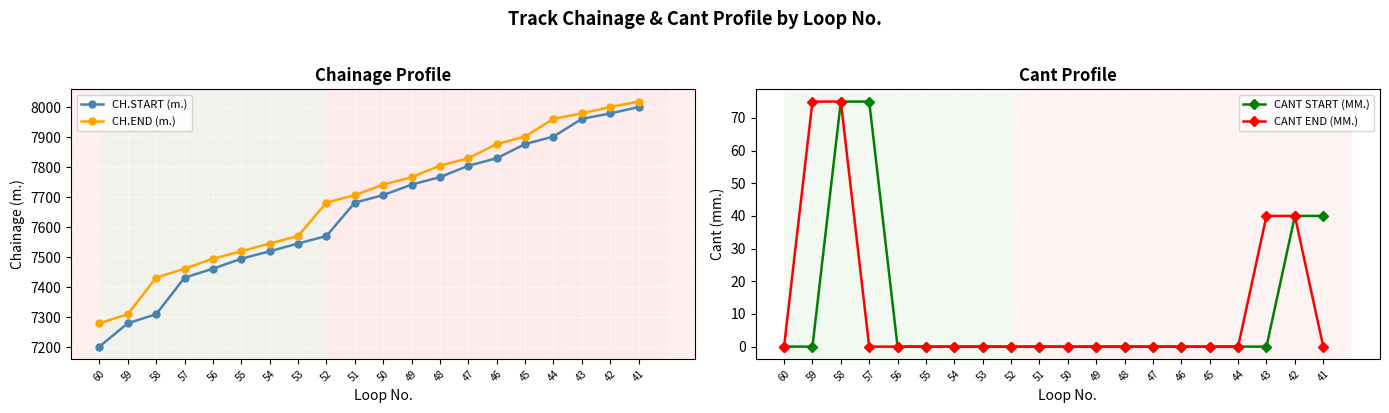

Which has a higher value, 53 or 49?

49